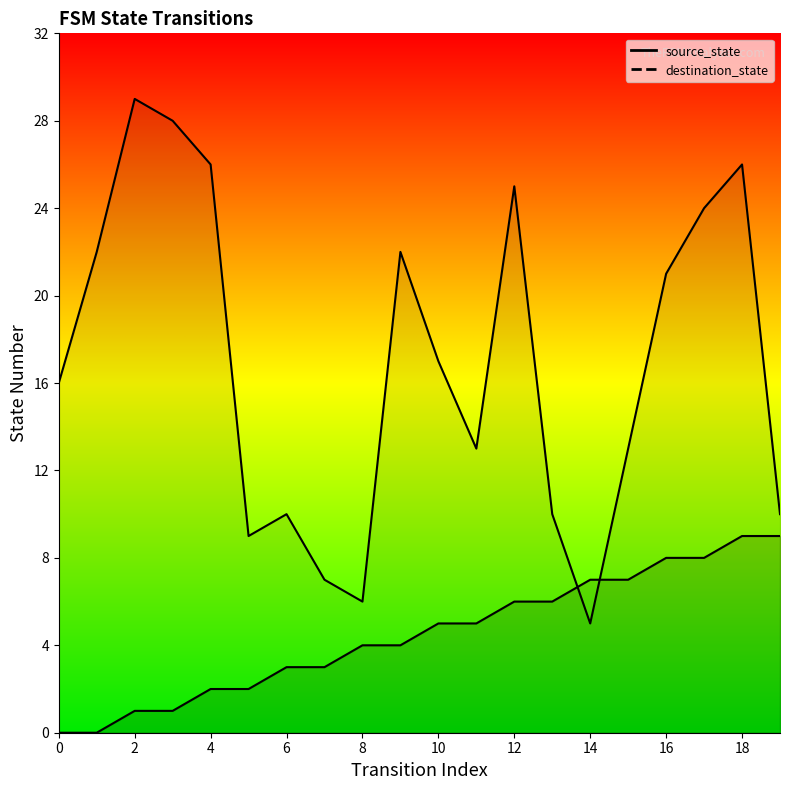

Does the chart display data point markers on the line(s)?

No